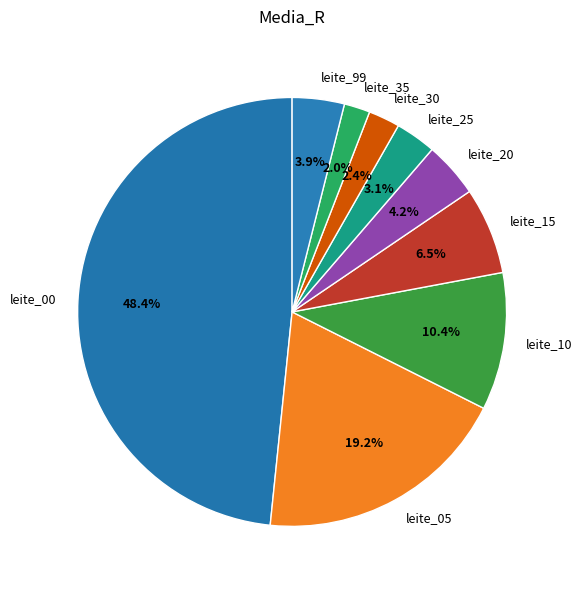

To the nearest percent, what is the difference between the largest and smallest slice percentages?

46%